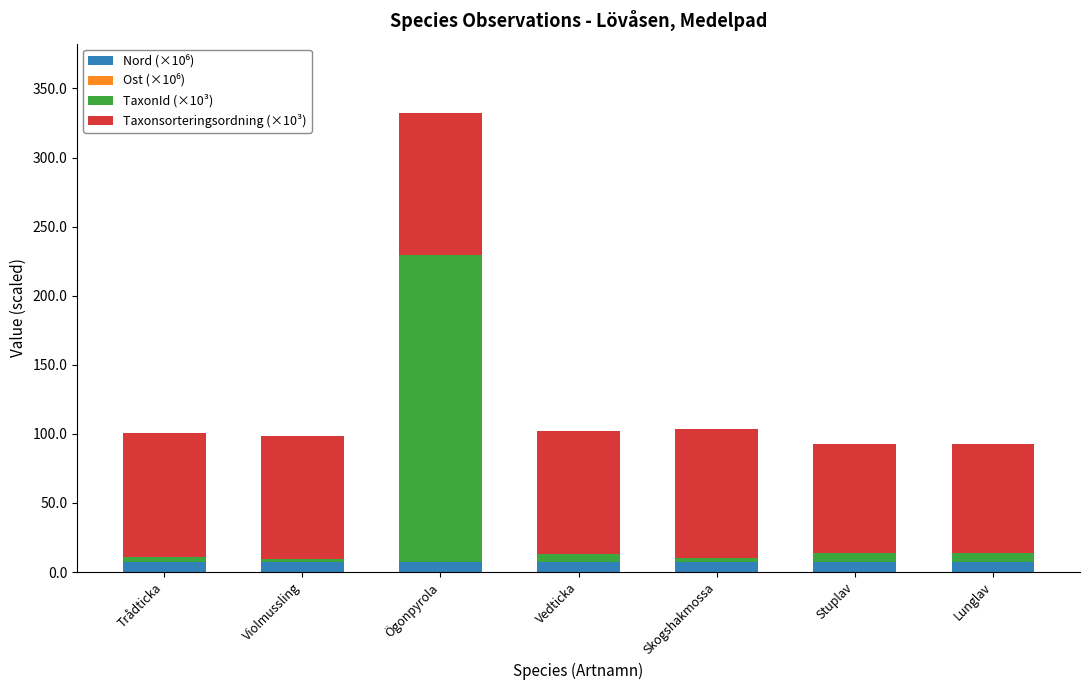

At which category is the sum across all series the highest?

Ögonpyrola